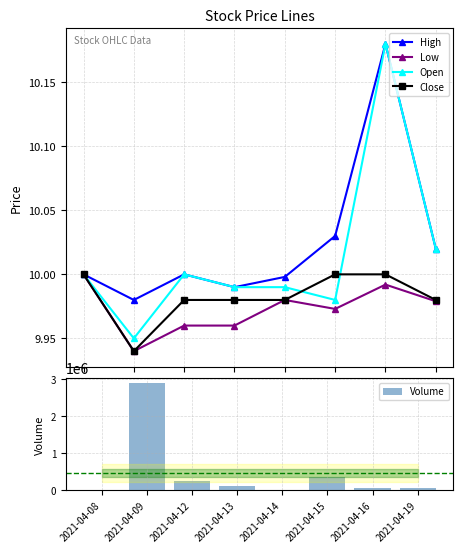

What are all the series names shown in the legend?

High, Low, Open, Close, Volume